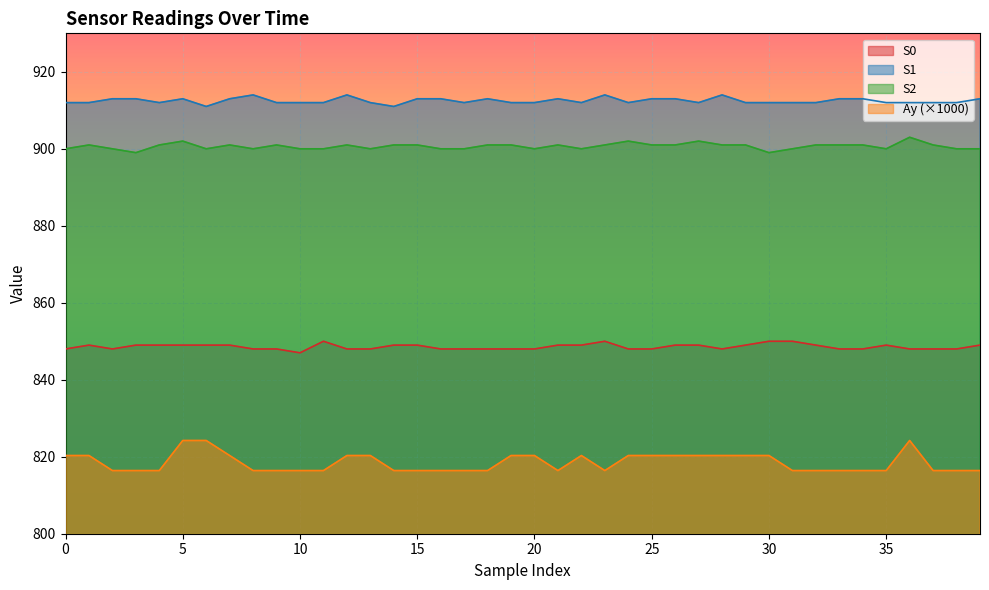

Reading left to right, extract all data points from this chart.

S0: 848.0	849.0	848.0	849.0	849.0	849.0	849.0	849.0	848.0	848.0	847.0	850.0	848.0	848.0	849.0	849.0	848.0	848.0	848.0	848.0	848.0	849.0	849.0	850.0	848.0	848.0	849.0	849.0	848.0	849.0	850.0	850.0	849.0	848.0	848.0	849.0	848.0	848.0	848.0	849.0
S1: 912.0	912.0	913.0	913.0	912.0	913.0	911.0	913.0	914.0	912.0	912.0	912.0	914.0	912.0	911.0	913.0	913.0	912.0	913.0	912.0	912.0	913.0	912.0	914.0	912.0	913.0	913.0	912.0	914.0	912.0	912.0	912.0	912.0	913.0	913.0	912.0	912.0	912.0	912.0	913.0
S2: 900.0	901.0	900.0	899.0	901.0	902.0	900.0	901.0	900.0	901.0	900.0	900.0	901.0	900.0	901.0	901.0	900.0	900.0	901.0	901.0	900.0	901.0	900.0	901.0	902.0	901.0	901.0	902.0	901.0	901.0	899.0	900.0	901.0	901.0	901.0	900.0	903.0	901.0	900.0	900.0
Ay: 820.3	820.3	816.4	816.4	816.4	824.2	824.2	820.3	816.4	816.4	816.4	816.4	820.3	820.3	816.4	816.4	816.4	816.4	816.4	820.3	820.3	816.4	820.3	816.4	820.3	820.3	820.3	820.3	820.3	820.3	820.3	816.4	816.4	816.4	816.4	816.4	824.2	816.4	816.4	816.4